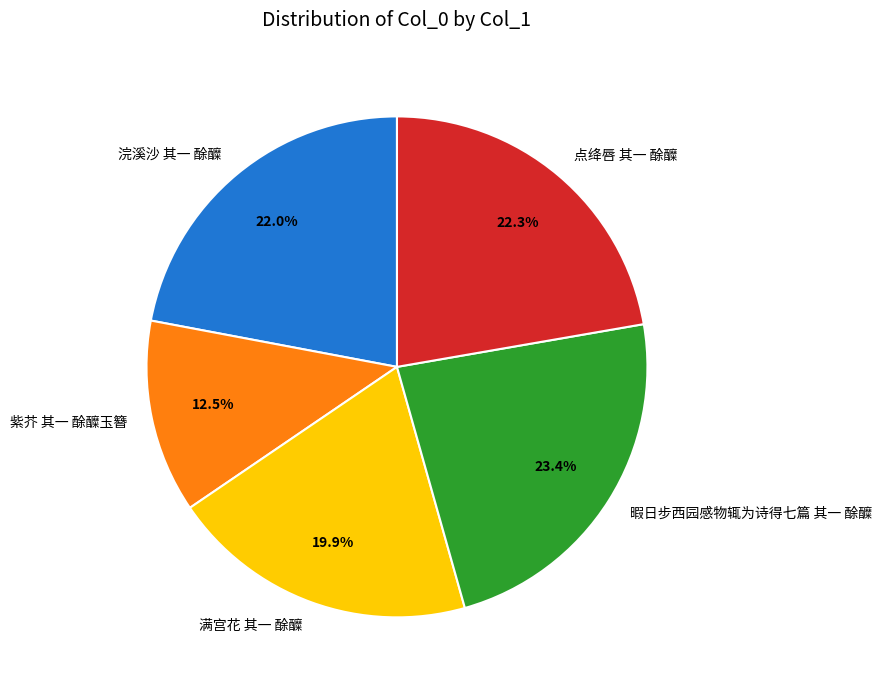

To the nearest percent, what percentage of the pie is 浣溪沙 其一 酴醾?

22%